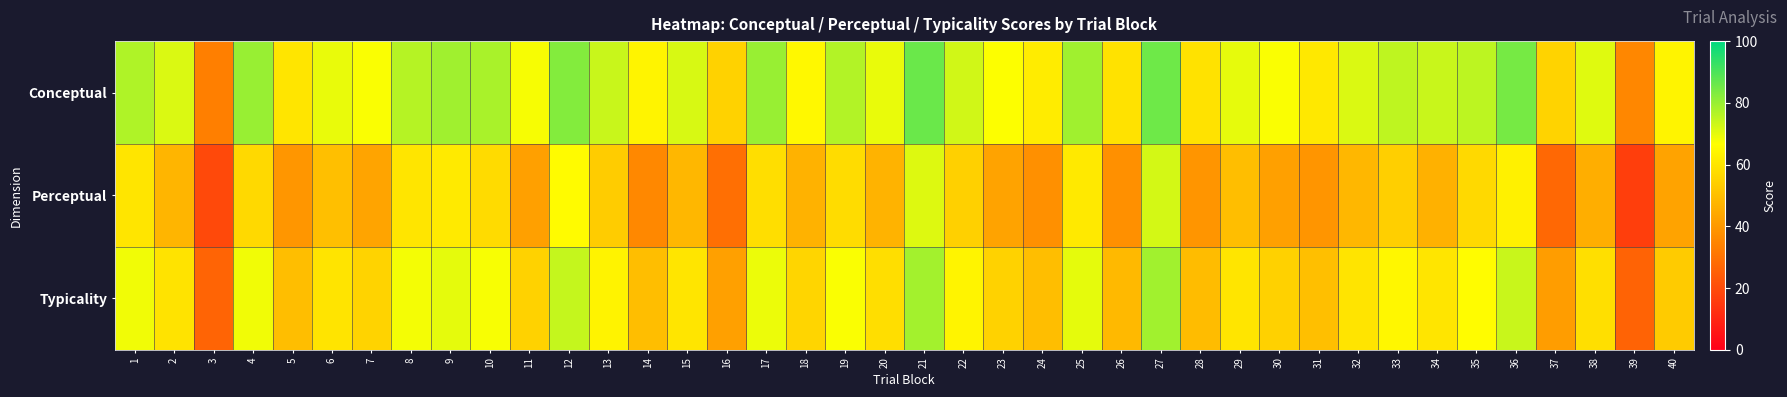

Reading right to left, what are all the values shown in this chart?

Conceptual: 40=63.7	39=35.5	38=70.8	37=55.5	36=84.5	35=75.3	34=73.6	33=75.2	32=71.4	31=60.8	30=67.4	29=69.9	28=59.4	27=85.4	26=59.3	25=78.9	24=61.8	23=67.0	22=72.8	21=86.1	20=69.3	19=76.8	18=64.9	17=79.9	16=54.9	15=71.8	14=63.7	13=73.7	12=82.7	11=67.7	10=77.8	9=78.9	8=76.2	7=67.2	6=69.5	5=59.8	4=79.9	3=33.4	2=71.4	1=77.0
Perceptual: 40=42.6	39=16.5	38=45.7	37=27.3	36=63.0	35=56.7	34=46.4	33=54.1	32=47.9	31=39.2	30=42.1	29=49.9	28=39.1	27=72.3	26=37.8	25=61.0	24=37.8	23=42.9	22=54.6	21=71.0	20=47.0	19=57.7	18=46.6	17=58.2	16=29.1	15=47.9	14=35.8	13=53.5	12=65.7	11=42.1	10=57.2	9=61.2	8=59.9	7=43.1	6=50.0	5=39.4	4=57.0	3=19.2	2=47.3	1=59.9
Typicality: 40=53.2	39=26.0	38=58.2	37=41.4	36=73.8	35=66.0	34=60.0	33=64.7	32=59.6	31=50.0	30=54.7	29=59.9	28=49.2	27=78.9	26=48.6	25=70.0	24=49.8	23=54.9	22=63.7	21=78.6	20=58.2	19=67.2	18=55.7	17=69.0	16=42.0	15=59.8	14=49.7	13=63.6	12=74.2	11=54.9	10=67.5	9=70.1	8=68.0	7=55.2	6=59.7	5=49.6	4=68.4	3=26.3	2=59.4	1=68.5